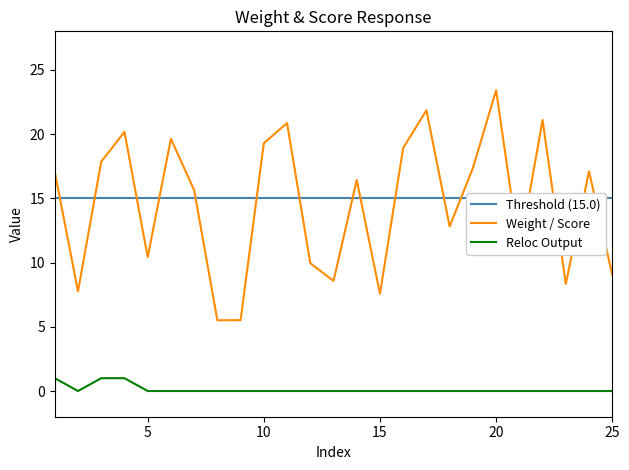

Is it true that Reloc Output equals 0.0 at 15?

True